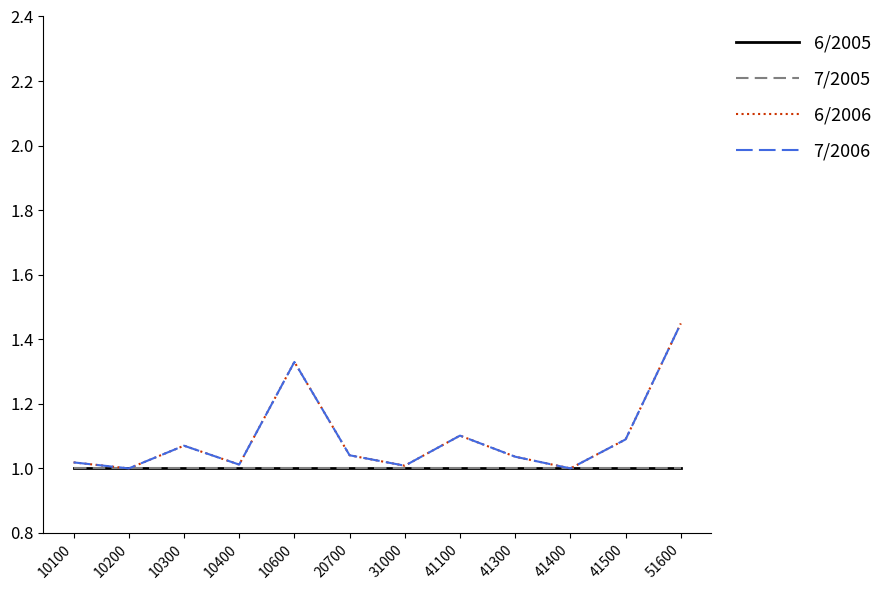

Is the value of 7/2006 at 10600 greater than the value of 6/2005 at 31000?

Yes